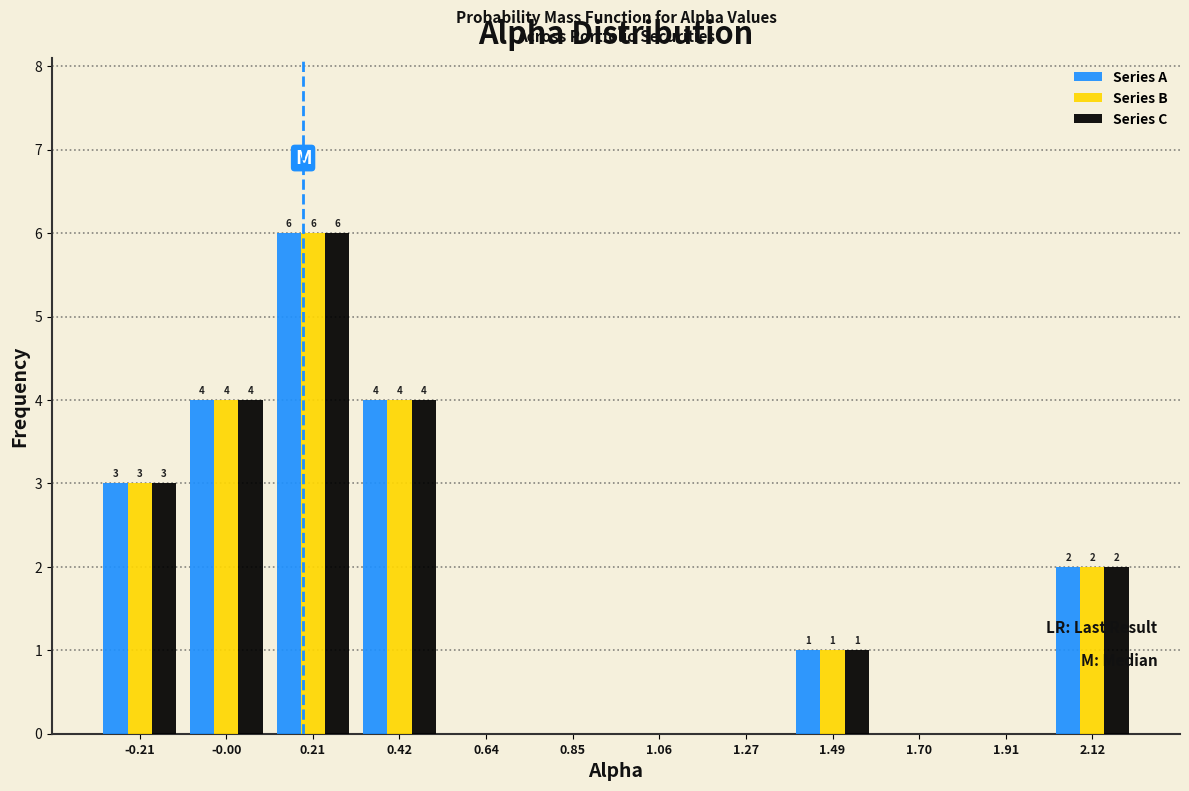

Reading left to right, list all the values displayed in this chart.

Series A: -0.21=3	-0.00=4	0.21=6	0.42=4	0.64=0	0.85=0	1.06=0	1.27=0	1.49=1	1.70=0	1.91=0	2.12=2
Series B: -0.21=3	-0.00=4	0.21=6	0.42=4	0.64=0	0.85=0	1.06=0	1.27=0	1.49=1	1.70=0	1.91=0	2.12=2
Series C: -0.21=3	-0.00=4	0.21=6	0.42=4	0.64=0	0.85=0	1.06=0	1.27=0	1.49=1	1.70=0	1.91=0	2.12=2